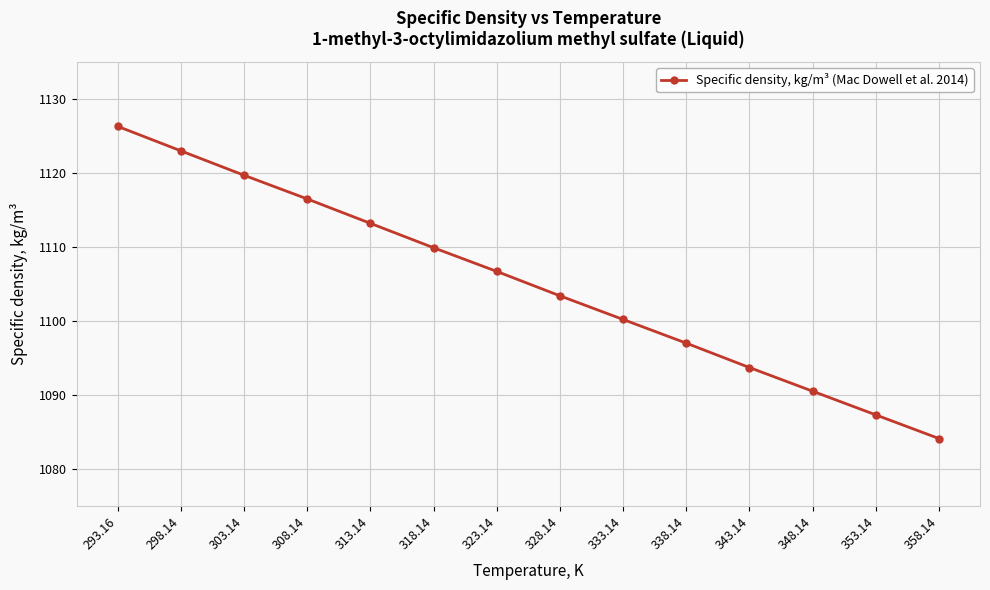

Count the number of data series in this chart.

1